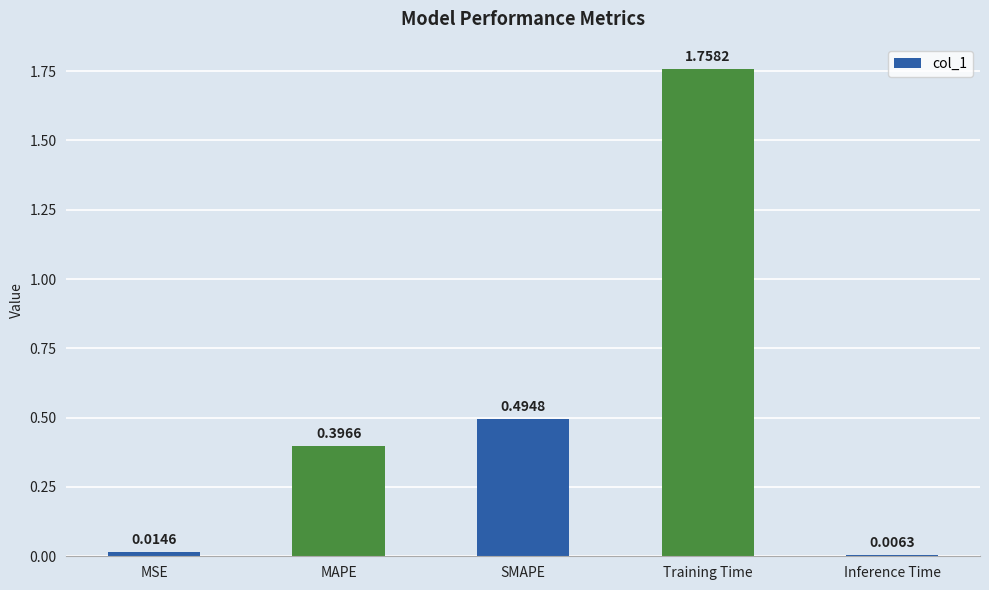

Rank the categories by value from lowest to highest.

Inference Time, MSE, MAPE, SMAPE, Training Time